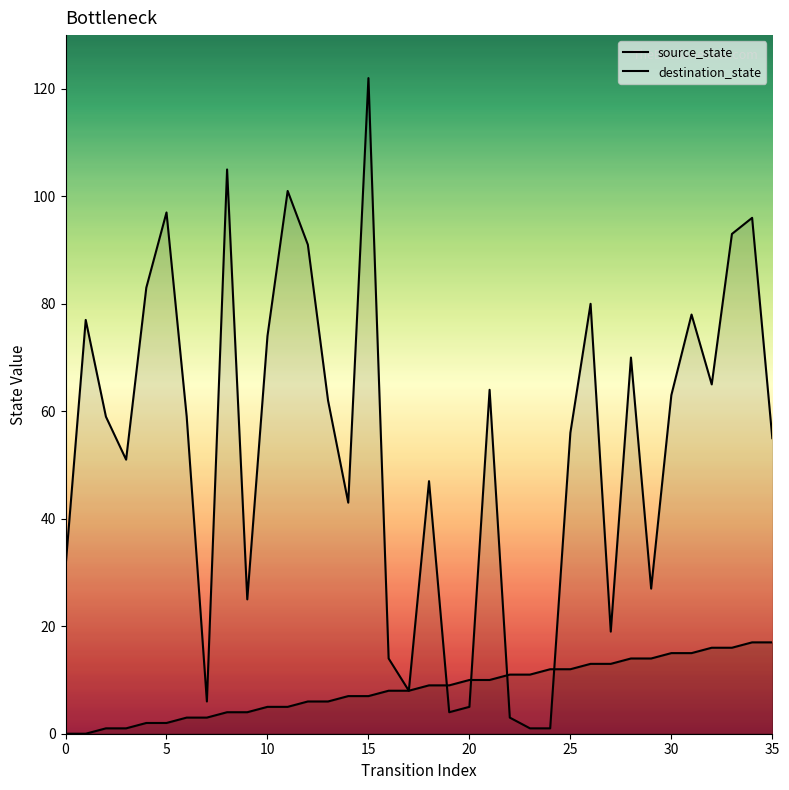

Which series ends up on top after the final intersection of source_state and destination_state?

destination_state